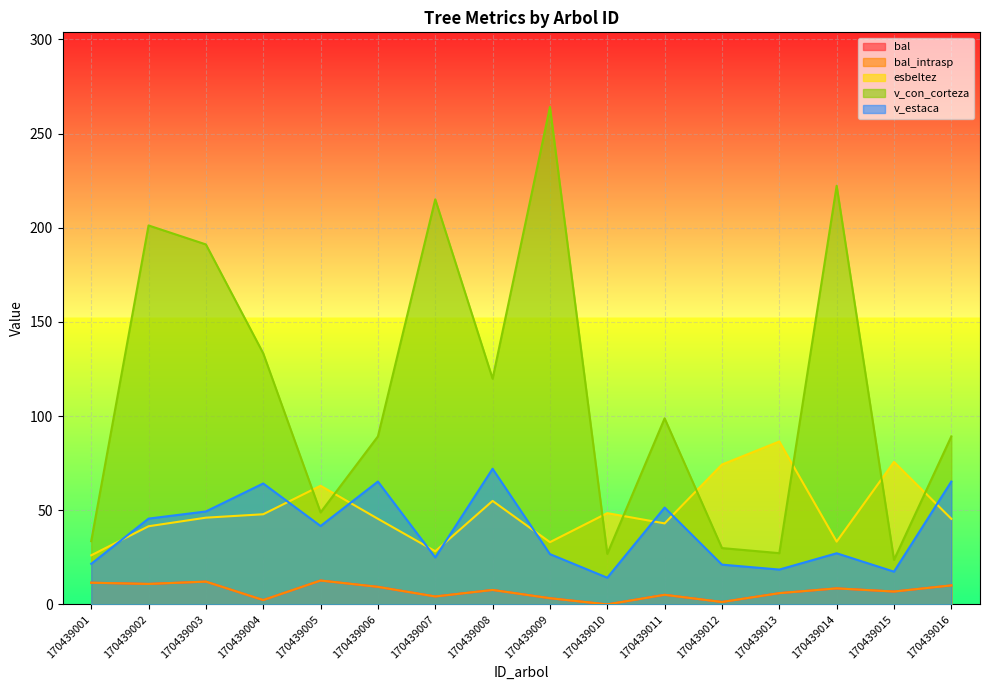

Reading left to right, list all the values displayed in this chart.

bal: 170439001=11.5	170439002=10.9	170439003=12.1	170439004=2.3	170439005=12.7	170439006=9.3	170439007=4.2	170439008=7.7	170439009=3.3	170439010=0.0	170439011=5.1	170439012=1.3	170439013=6.0	170439014=8.5	170439015=6.8	170439016=10.1
bal_intrasp: 170439001=11.5	170439002=10.9	170439003=12.1	170439004=2.3	170439005=12.7	170439006=9.3	170439007=4.2	170439008=7.7	170439009=3.3	170439010=0.0	170439011=5.1	170439012=1.3	170439013=6.0	170439014=8.5	170439015=6.8	170439016=10.1
esbeltez: 170439001=26.1	170439002=41.5	170439003=46.0	170439004=47.9	170439005=63.0	170439006=45.5	170439007=28.2	170439008=55.0	170439009=33.0	170439010=48.5	170439011=43.0	170439012=74.3	170439013=86.5	170439014=33.3	170439015=75.7	170439016=45.5
v_con_corteza: 170439001=33.6	170439002=201.2	170439003=191.1	170439004=133.3	170439005=48.8	170439006=89.2	170439007=215.1	170439008=119.8	170439009=264.1	170439010=26.8	170439011=98.8	170439012=29.9	170439013=27.2	170439014=222.3	170439015=23.7	170439016=89.2
v_estaca: 170439001=21.5	170439002=45.5	170439003=49.4	170439004=64.2	170439005=41.6	170439006=65.2	170439007=24.9	170439008=72.0	170439009=26.7	170439010=14.2	170439011=51.4	170439012=21.1	170439013=18.5	170439014=27.1	170439015=17.4	170439016=65.2